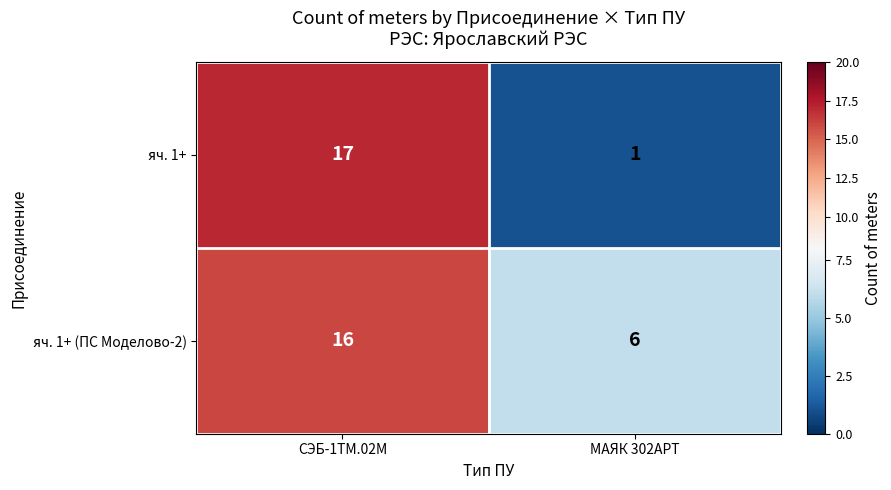

Rank the series at СЭБ-1ТМ.02М from lowest to highest value.

яч. 1+ (ПС Моделово-2), яч. 1+